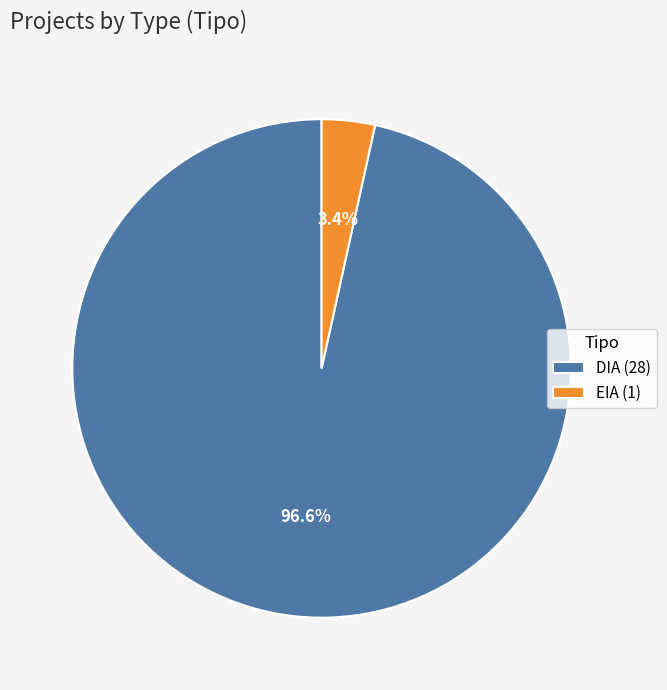

Between EIA and DIA, which is larger?

DIA